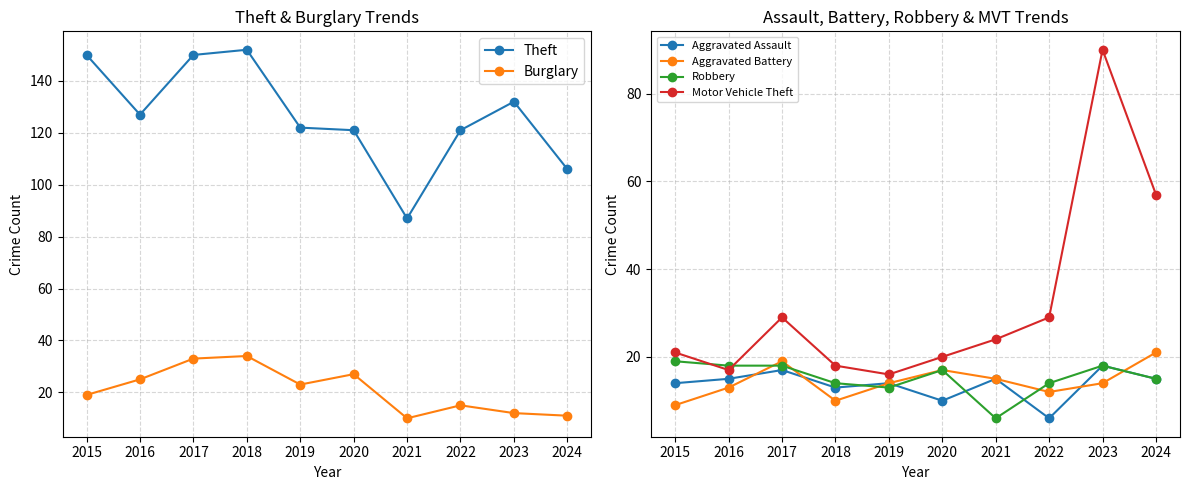

True or false: Robbery has a value of 11 at 2023.

False